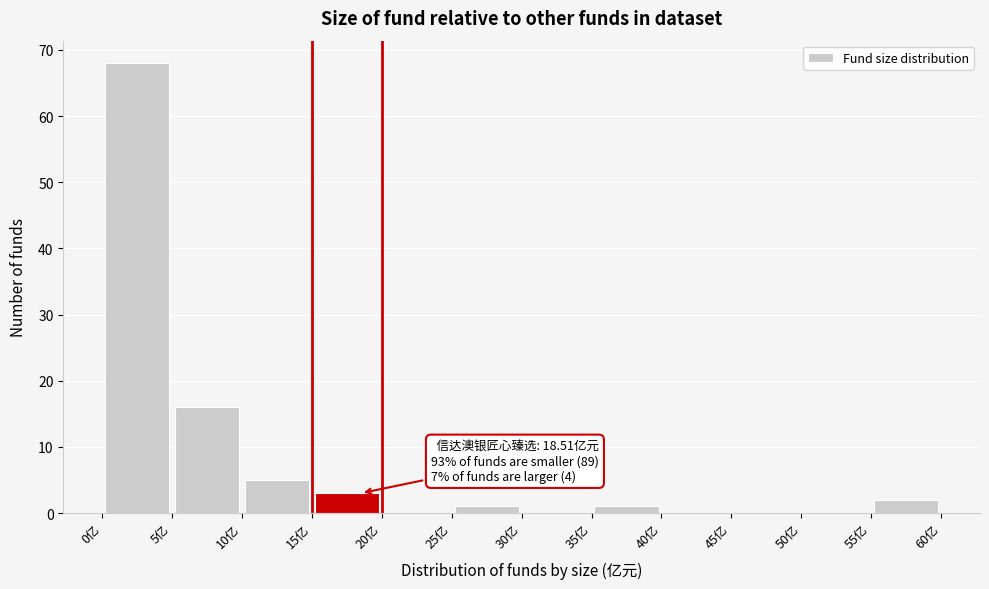

Over which range of the x-axis is the bar tallest?

0 to 5